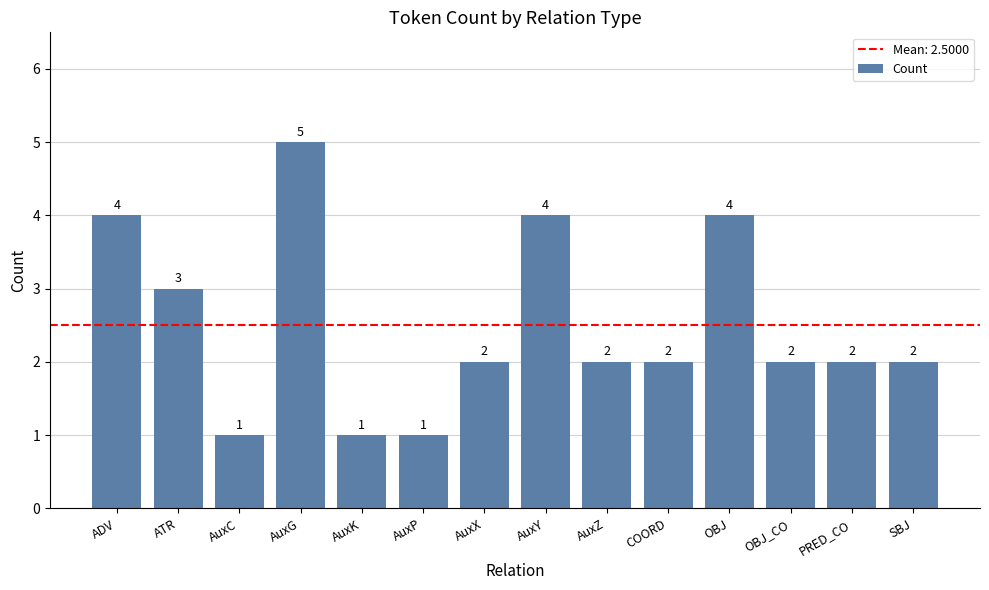

What is the ratio of the value at OBJ to the value at AuxC?

4.0